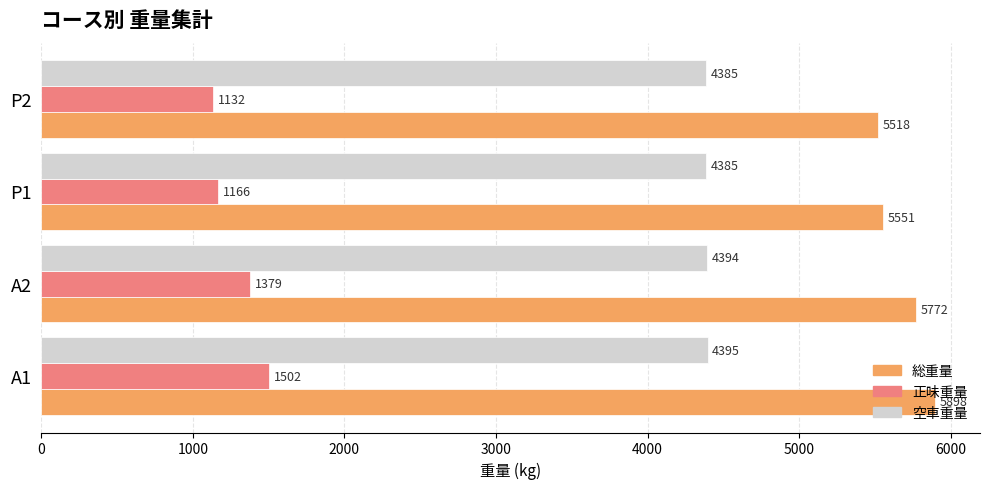

Which series has the largest total across all categories?

総重量